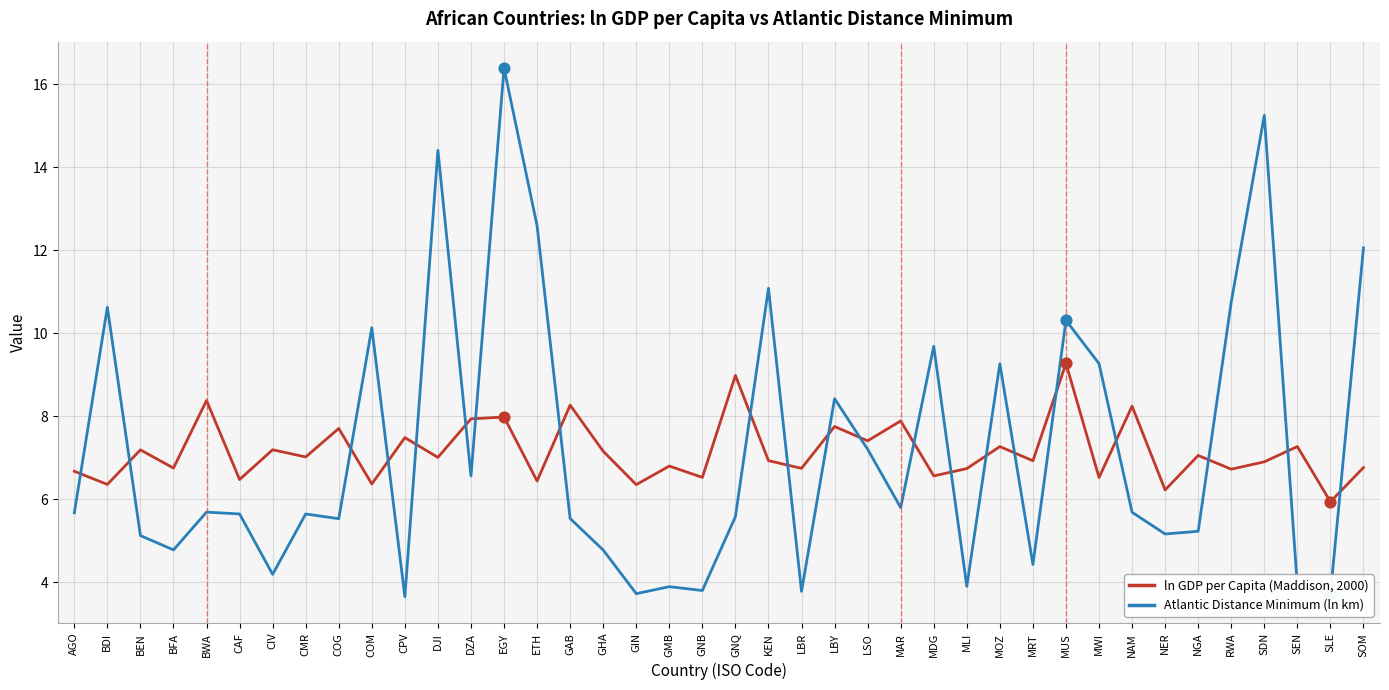

What position from the right is MDG?

14